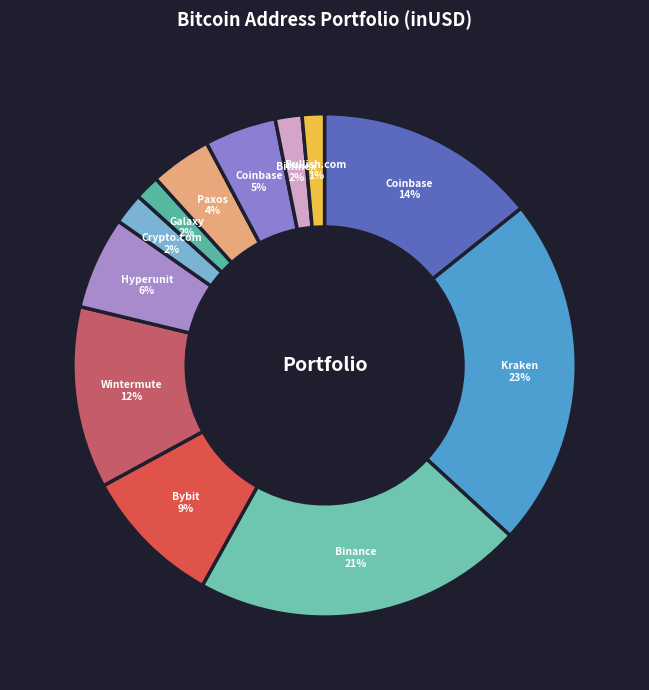

How many slices are in this pie chart?

12